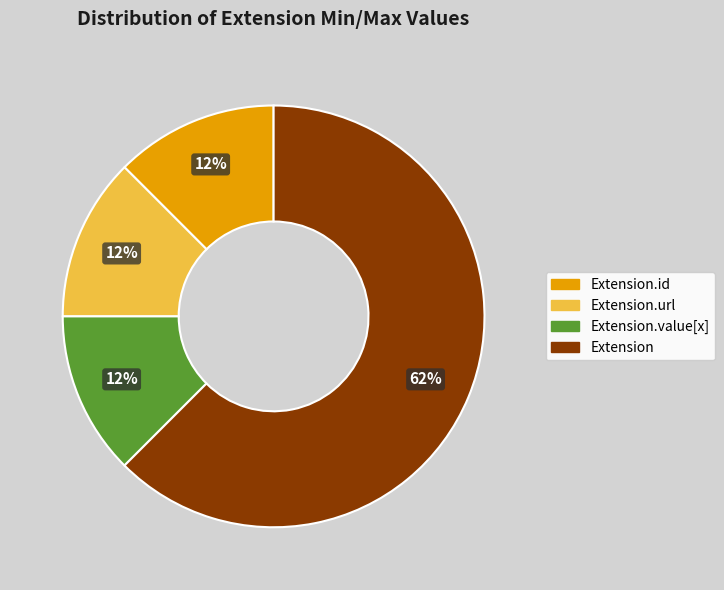

How many segments does this pie chart have?

4